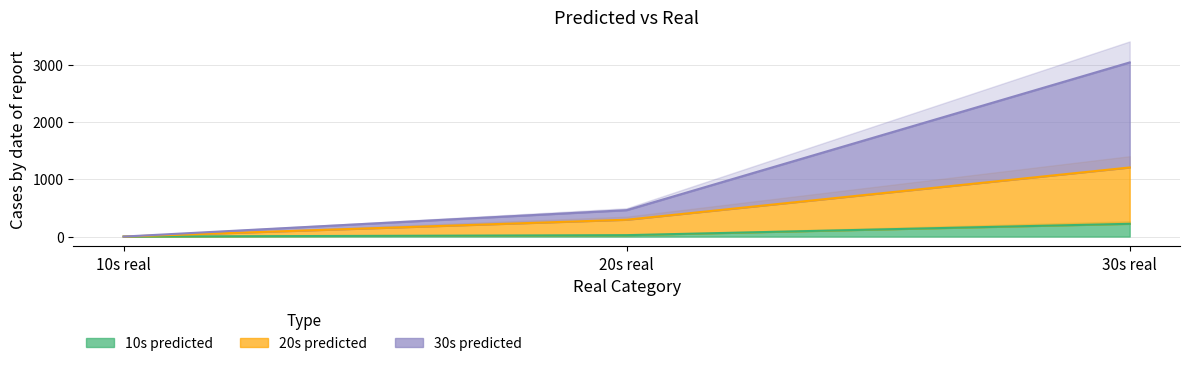

At how many categories does at least one series exceed 307?

2